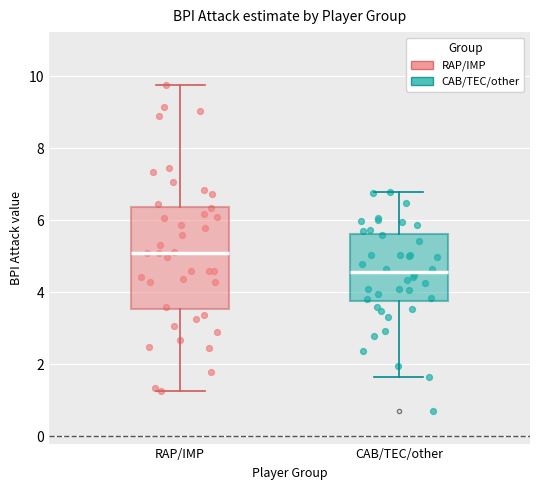

Reading left to right, read every box against the y-axis: the position of its median line, the range the box covers, and the ends of its whiskers. The values are not printed on the chart, so give them approximately, as read against the axis.

RAP/IMP: median 5.2, box 3.6 to 6.4, whiskers 1.2 to 9.8
CAB/TEC/other: median 4.6, box 3.8 to 5.6, whiskers 1.6 to 6.8